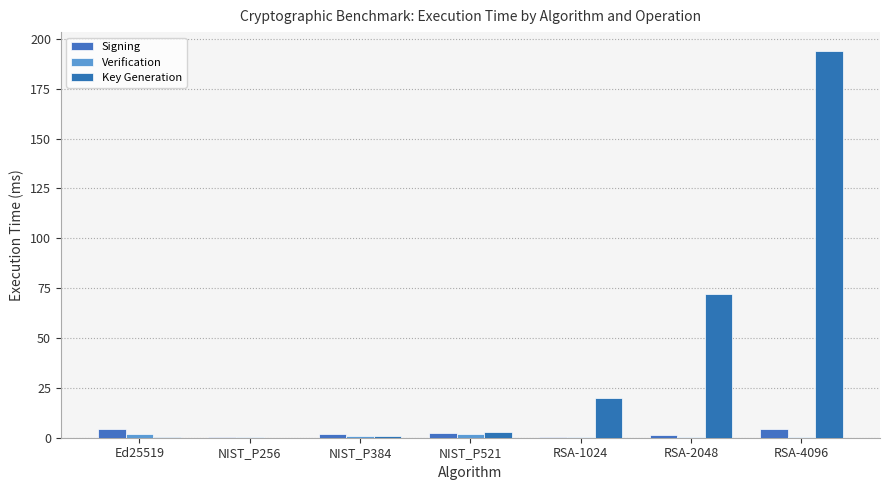

What is the approximate value of Signing at RSA-4096?

4.2